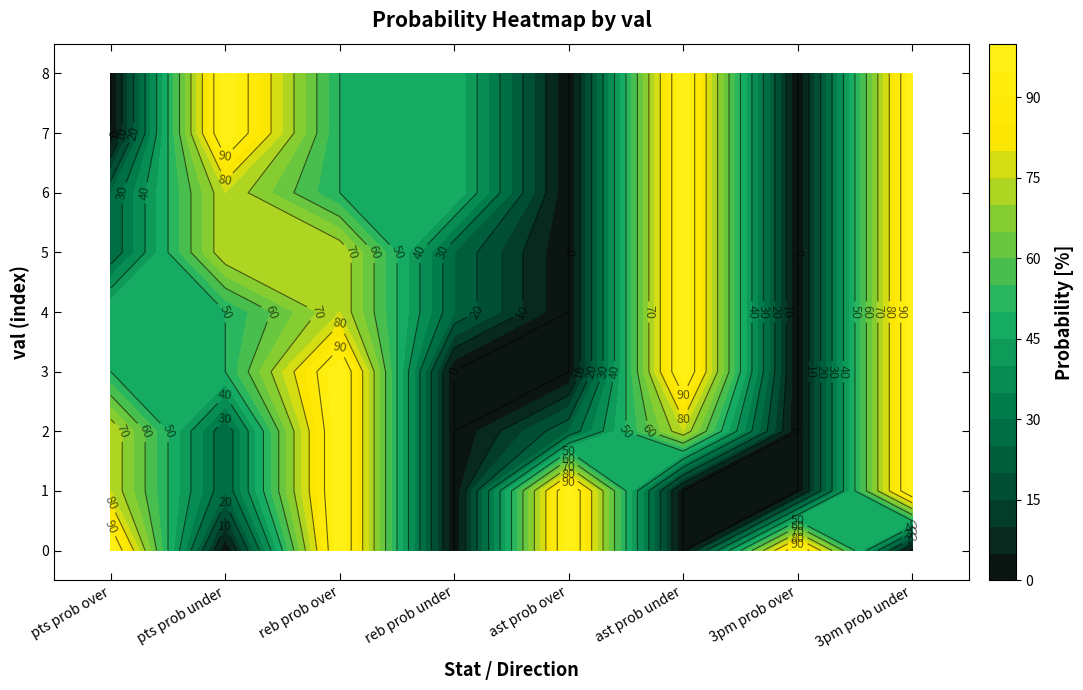

Is it true that ast prob over equals 52 at 3?

False